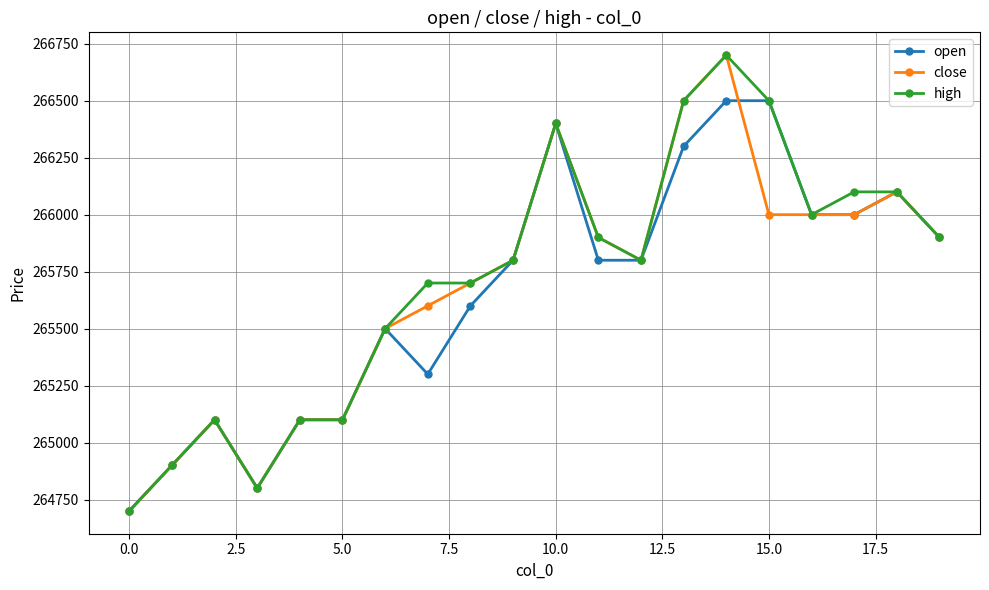

Which series has the largest total across all categories?

high